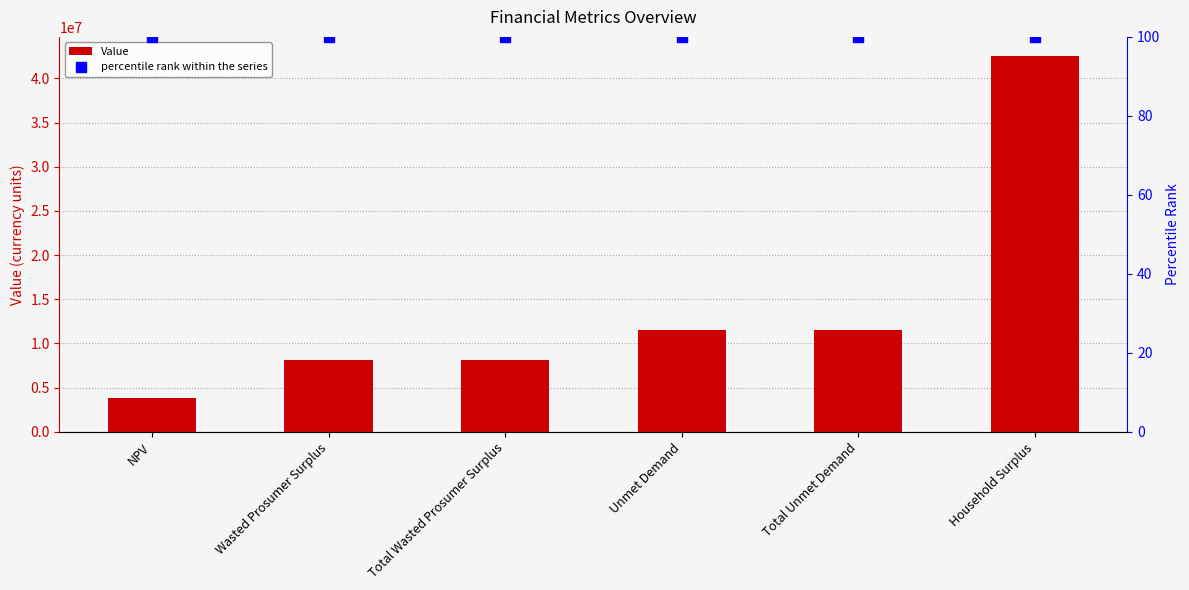

At how many categories does at least one series exceed 41712347?

1